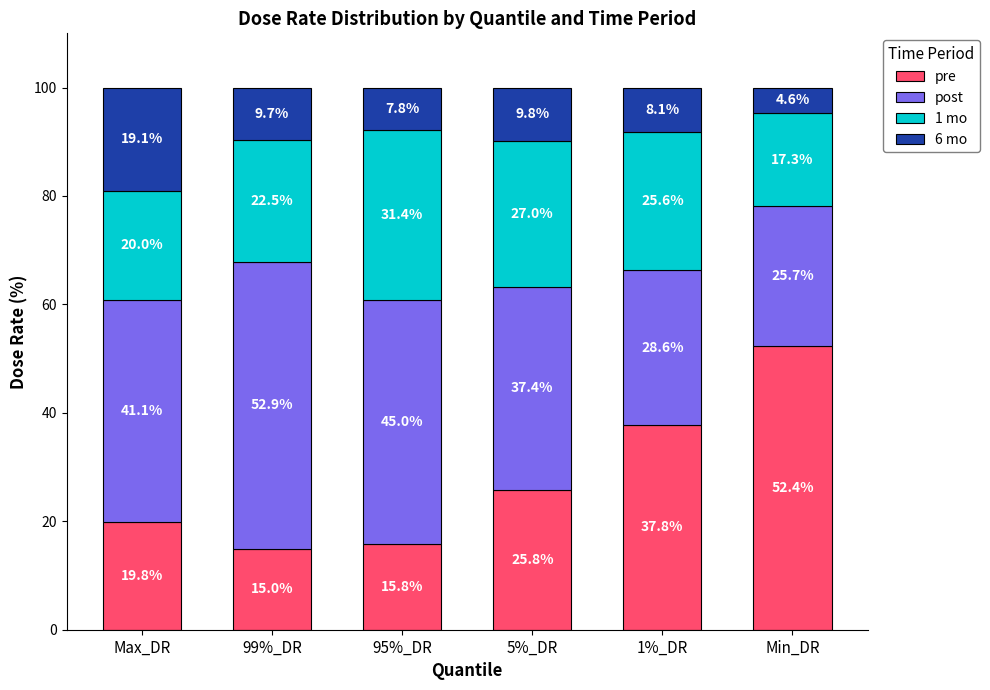

What is the total value across all series at Min_DR?

100.0